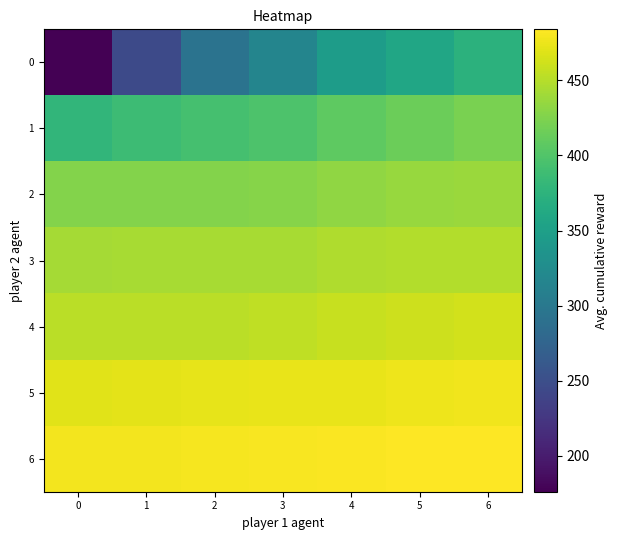

Reading left to right, transcribe all the data shown in this chart.

0: 0=176	1=245	2=293	3=316	4=346	5=358	6=374
1: 0=379	1=387	2=393	3=398	4=407	5=415	6=422
2: 0=427	1=427	2=427	3=428	4=433	5=437	6=438
3: 0=442	1=444	2=444	3=444	4=447	5=448	6=449
4: 0=452	1=452	2=452	3=455	4=458	5=460	6=463
5: 0=470	1=471	2=473	3=474	4=474	5=476	6=477
6: 0=478	1=479	2=480	3=481	4=482	5=483	6=484